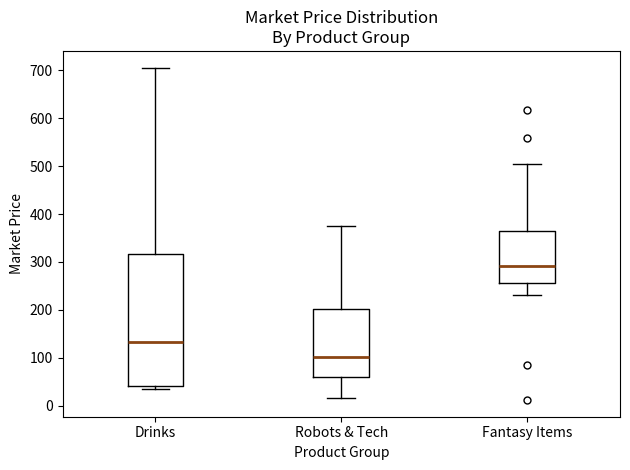

Reading left to right, read every box against the y-axis: the position of its median line, the range the box covers, and the ends of its whiskers. The values are not printed on the chart, so give them approximately, as read against the axis.

Drinks: median 130, box 40 to 320, whiskers 40 (just below the box's lower edge) to 710
Robots & Tech: median 100, box 60 to 200, whiskers 20 to 370
Fantasy Items: median 290, box 260 to 360, whiskers 230 to 500